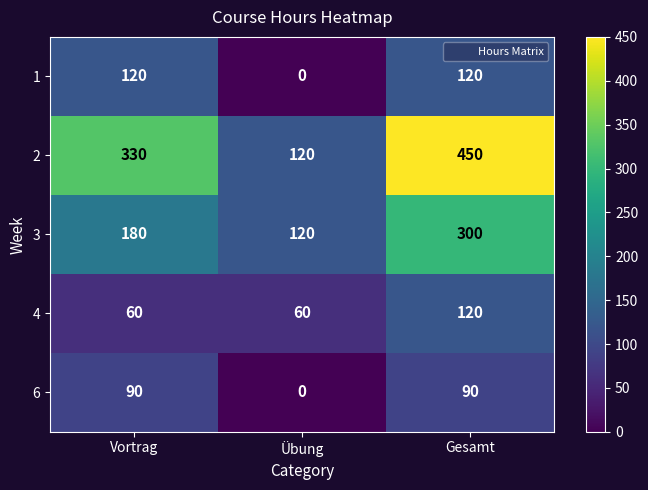

Where is 2 nearest to the value 285?

Vortrag